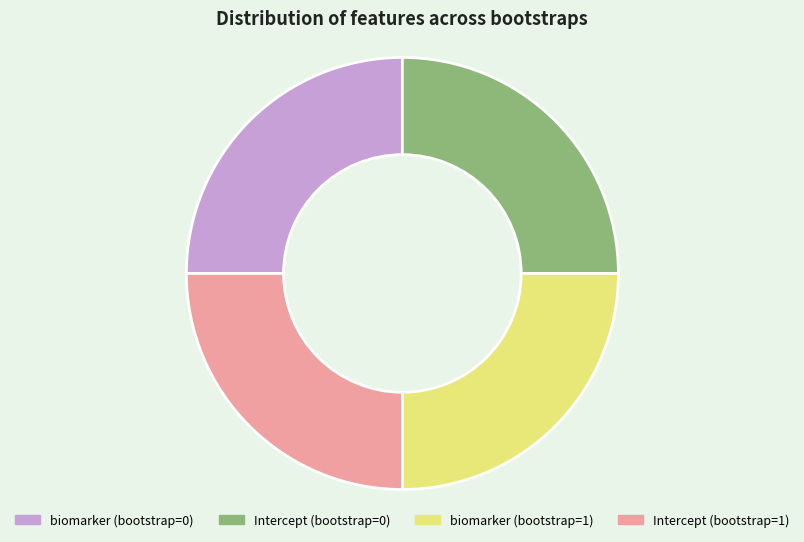

The biomarker (bootstrap=0) slice represents 25% of the pie. True or false?

True